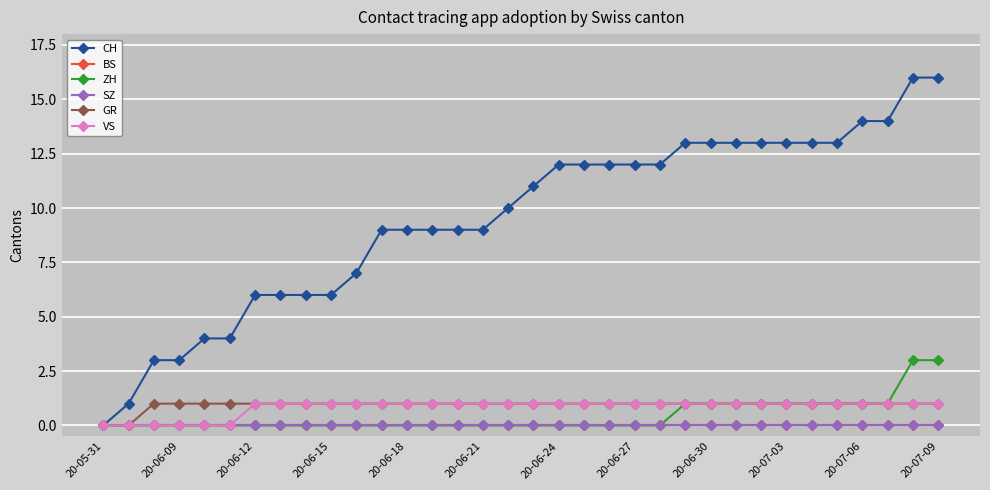

How many lines are shown in the chart?

6